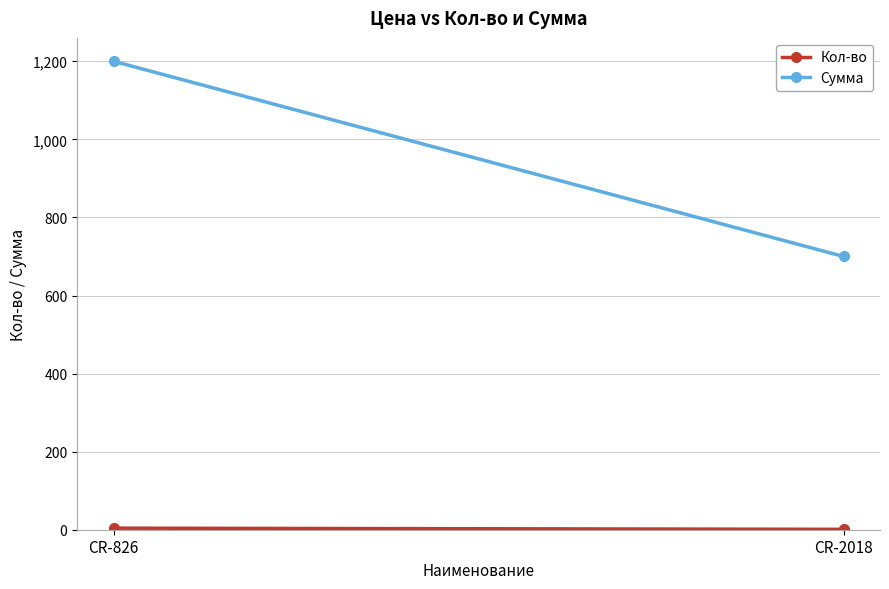

Which category has the highest value in the Сумма series?

CR-826